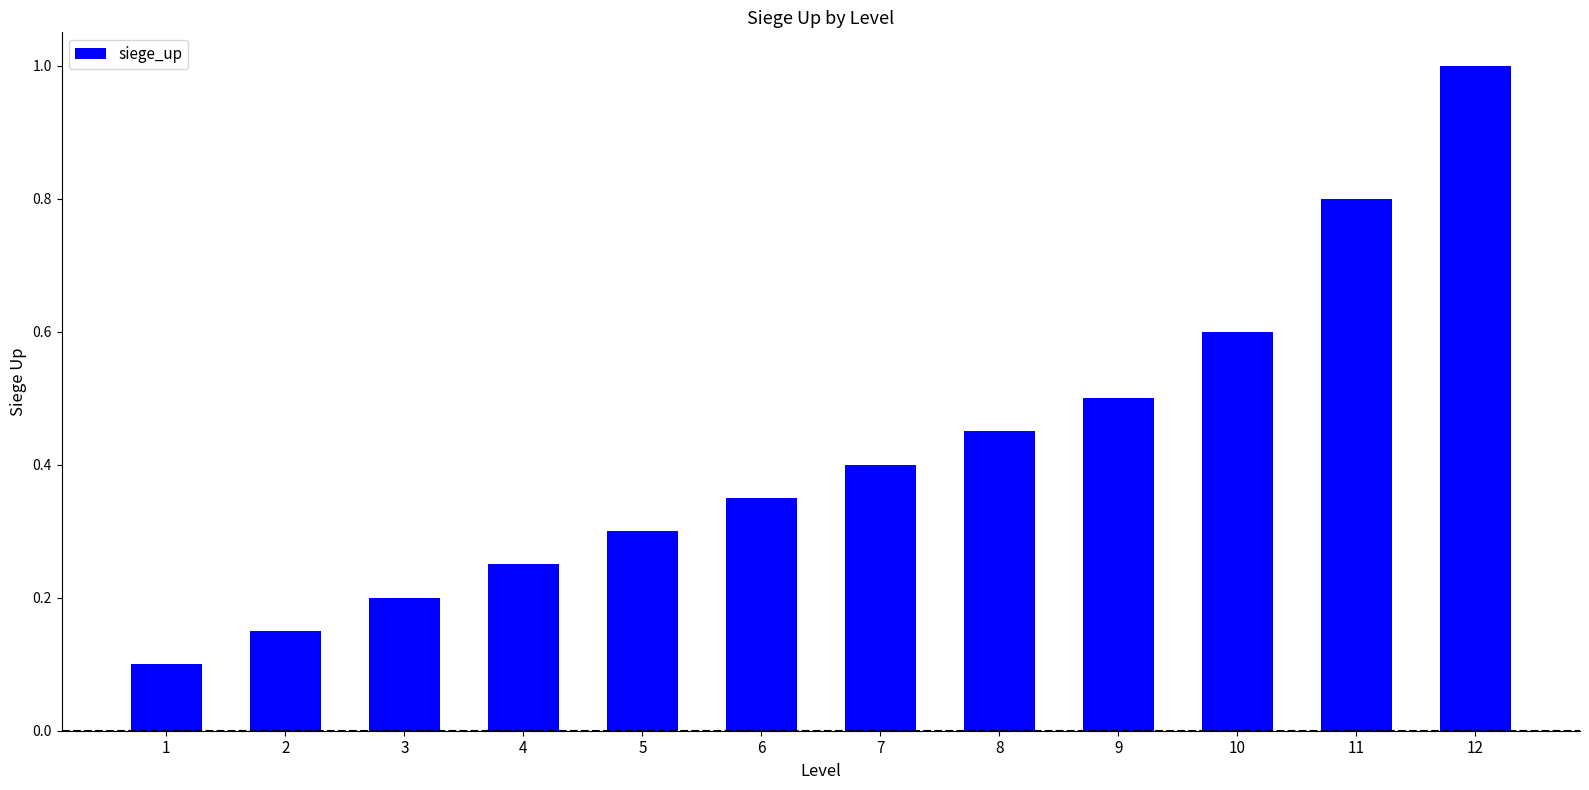

The chart shows a value of 0.6 at 10. True or false?

True